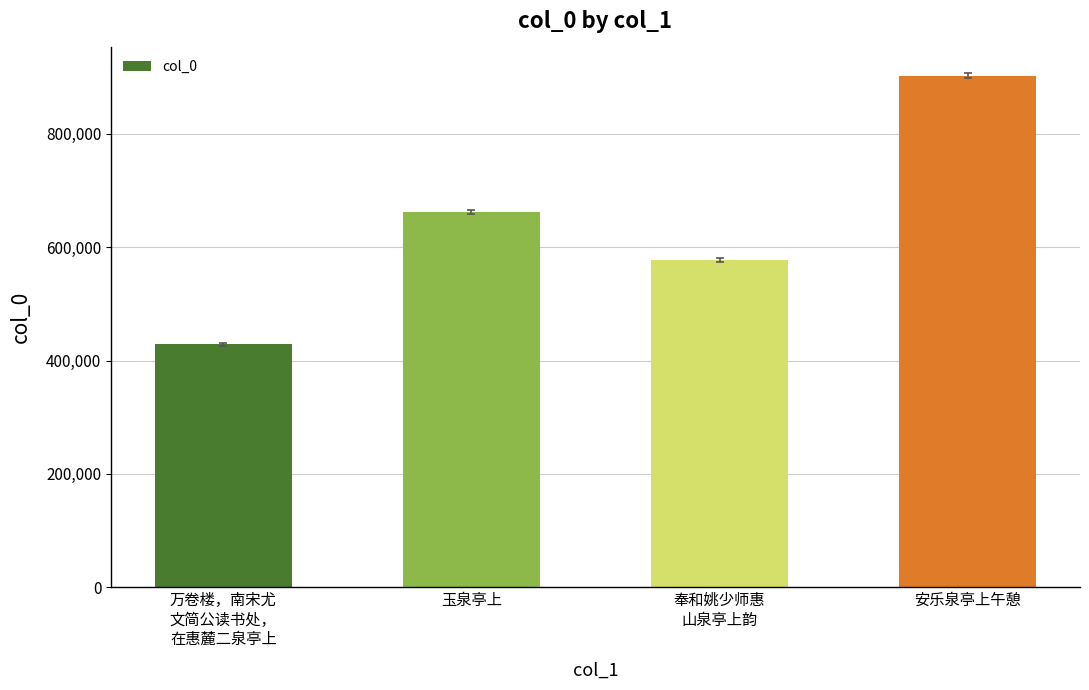

What is the average value?

642859